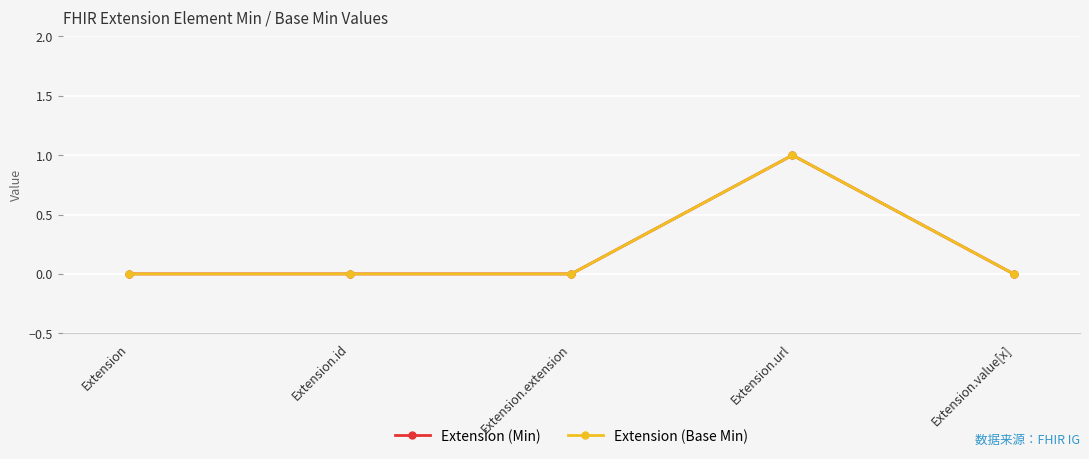

Is this an area chart (filled region under the line)?

No